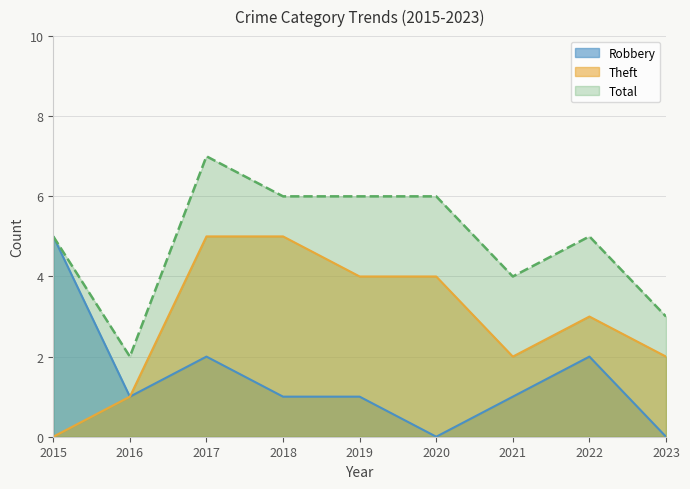

How many data points in Theft are less than 3?

4